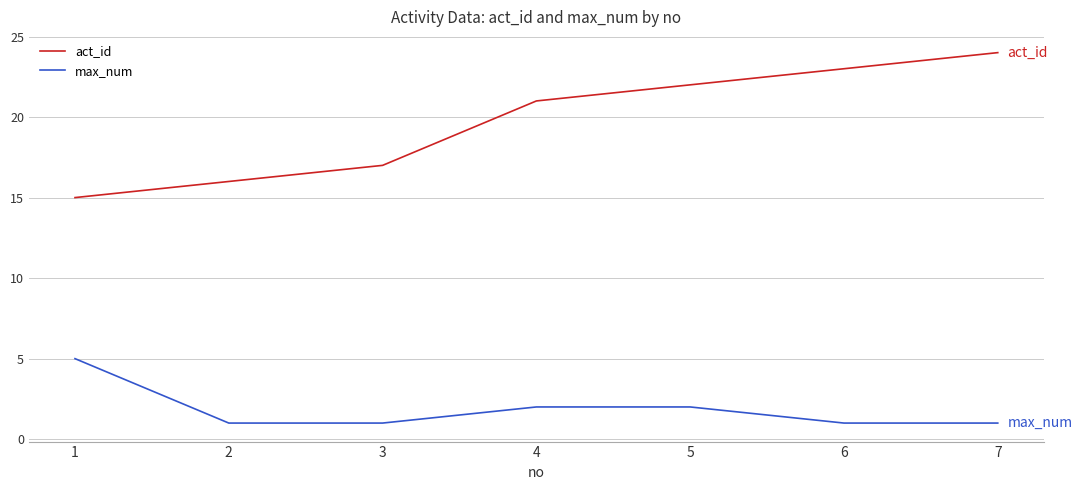

Is it true that max_num equals 2 at 5?

True